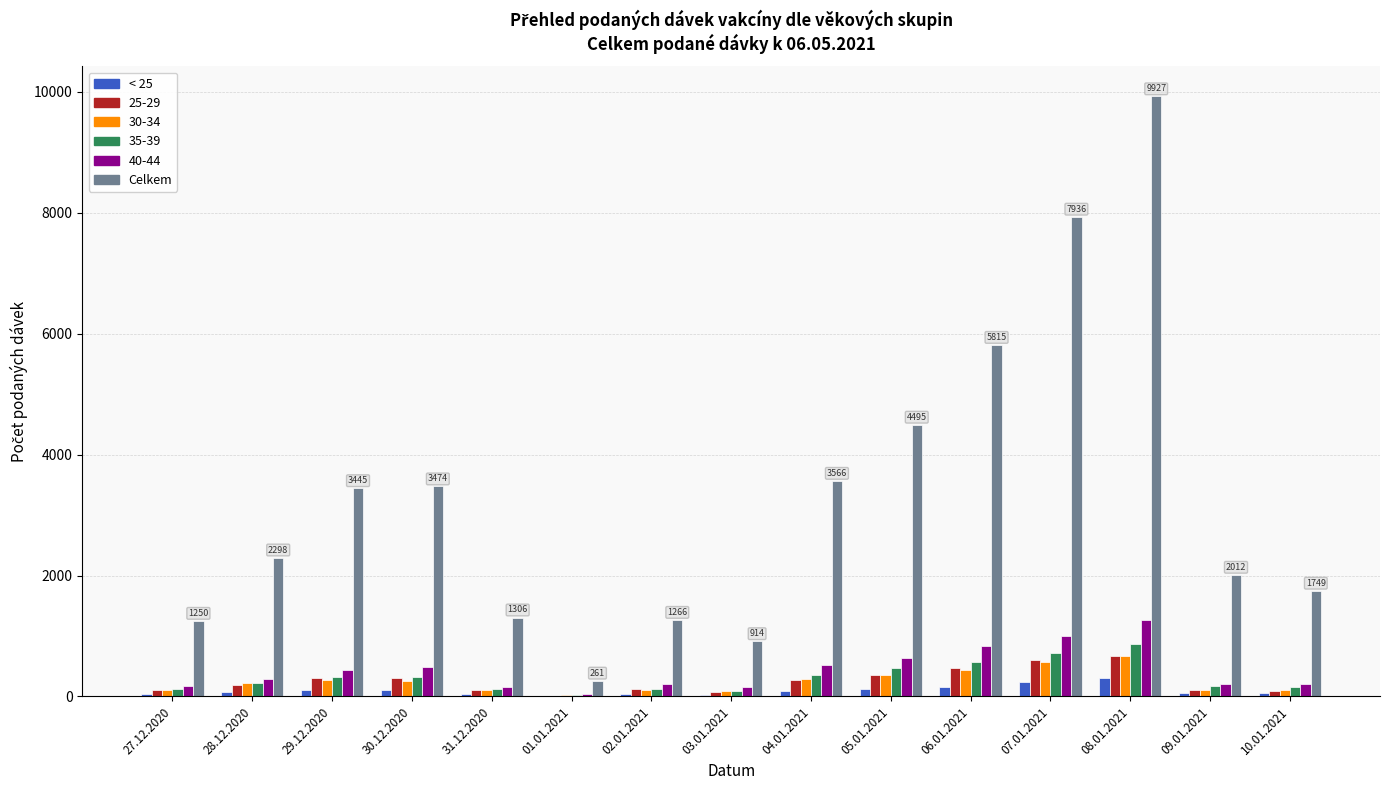

True or false: 30-34 has a value of 85 at 03.01.2021.

True